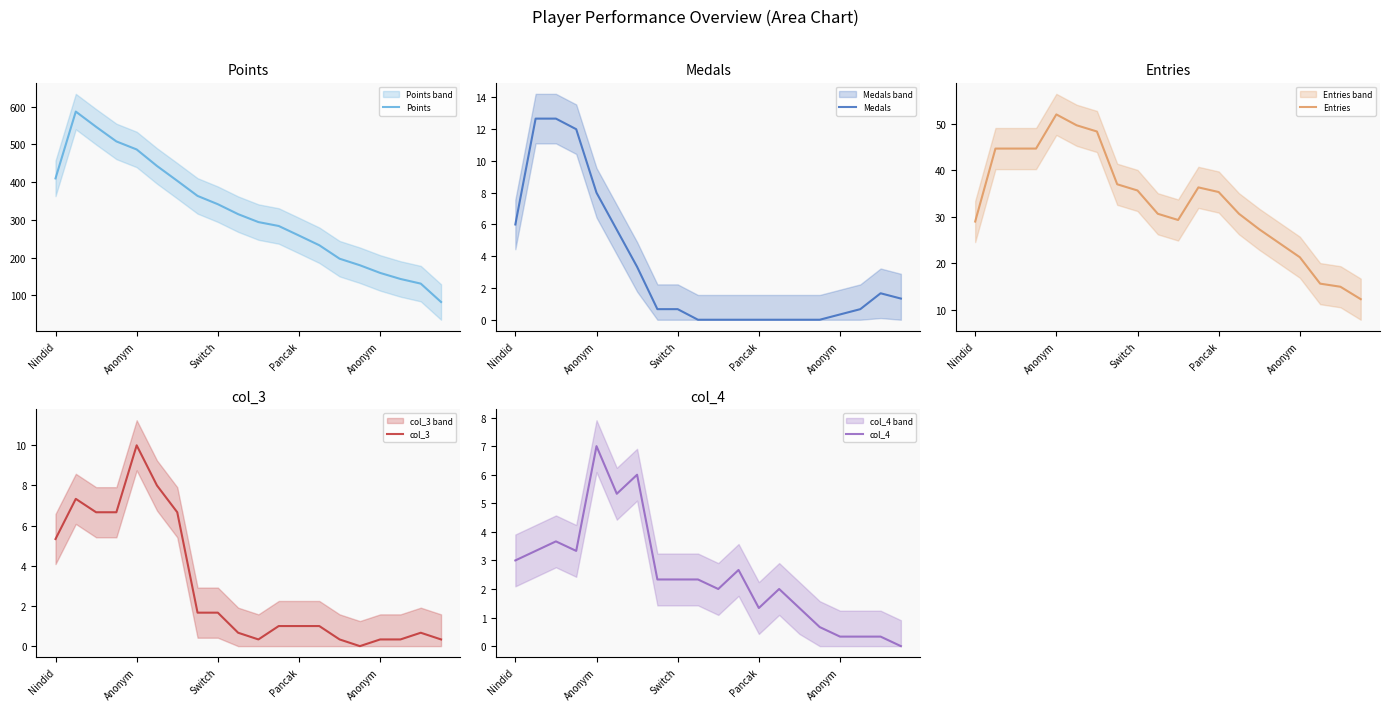

Reading left to right, list all the values displayed in this chart.

Points: 410.0	587.0	546.7	508.0	486.7	443.0	403.7	363.7	341.7	315.3	294.3	284.0	258.7	233.0	197.3	180.0	159.7	143.7	131.3	82.7
Medals: 6.0	12.7	12.7	12.0	8.0	5.7	3.3	0.7	0.7	0.0	0.0	0.0	0.0	0.0	0.0	0.0	0.3	0.7	1.7	1.3
Entries: 29.0	44.7	44.7	44.7	52.0	49.7	48.3	37.0	35.7	30.7	29.3	36.3	35.3	30.7	27.3	24.3	21.3	15.7	15.0	12.3
col_3: 5.3	7.3	6.7	6.7	10.0	8.0	6.7	1.7	1.7	0.7	0.3	1.0	1.0	1.0	0.3	0.0	0.3	0.3	0.7	0.3
col_4: 3.0	3.3	3.7	3.3	7.0	5.3	6.0	2.3	2.3	2.3	2.0	2.7	1.3	2.0	1.3	0.7	0.3	0.3	0.3	0.0